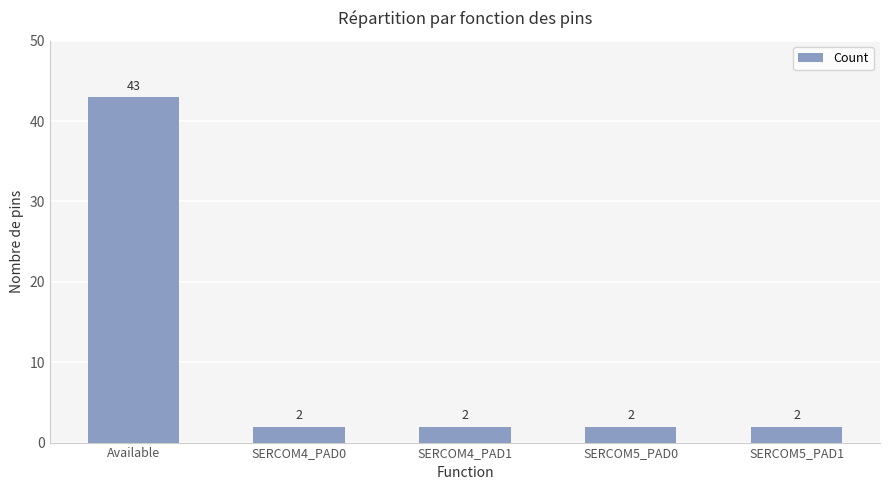

Are the bars grouped side by side (vs. stacked)?

No